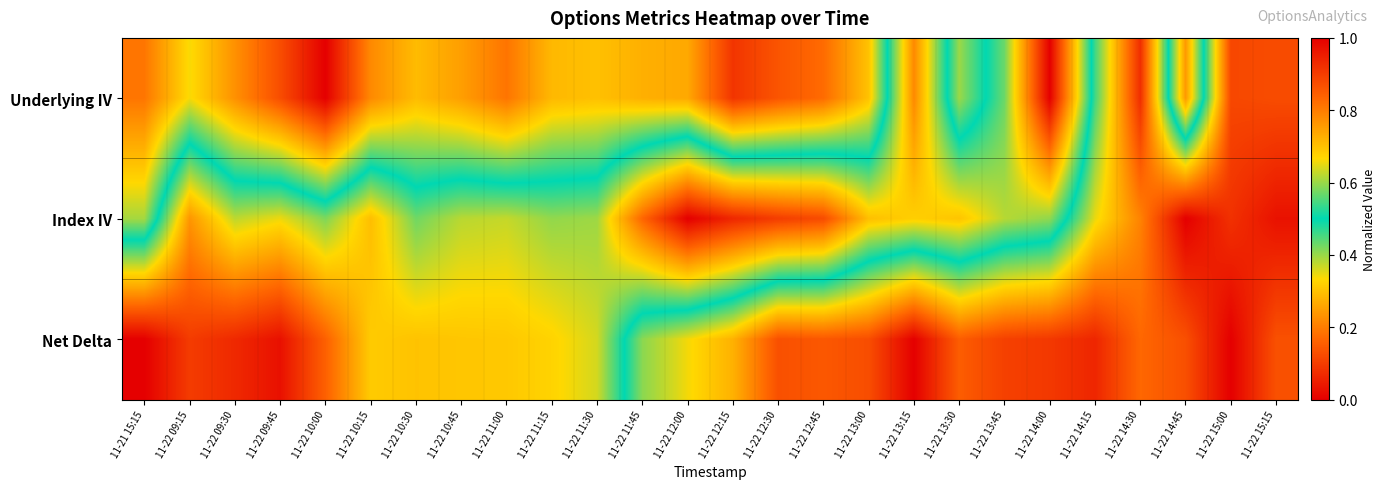

Count the number of categories in the chart.

26